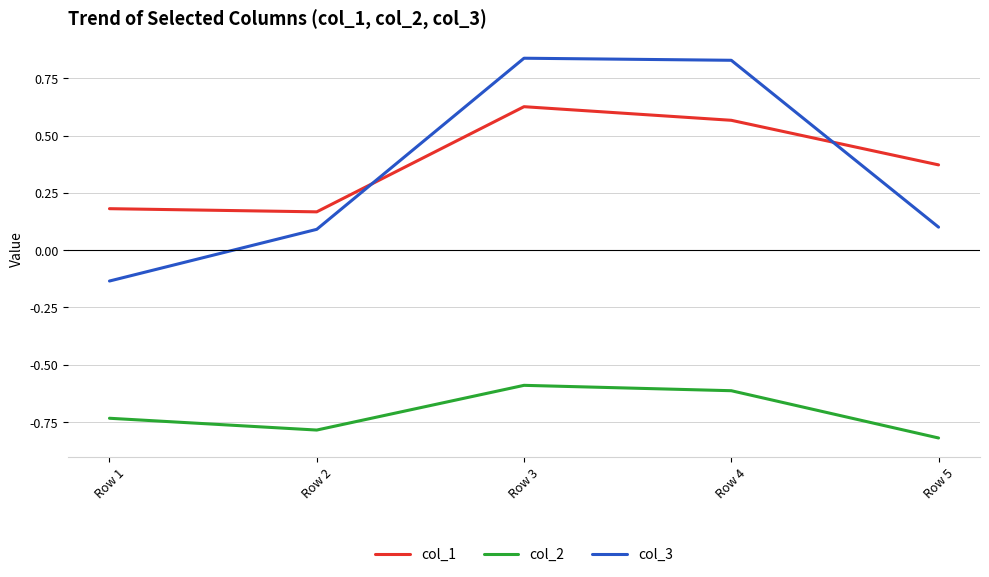

How many interior local peaks does the col_3 series have?

1